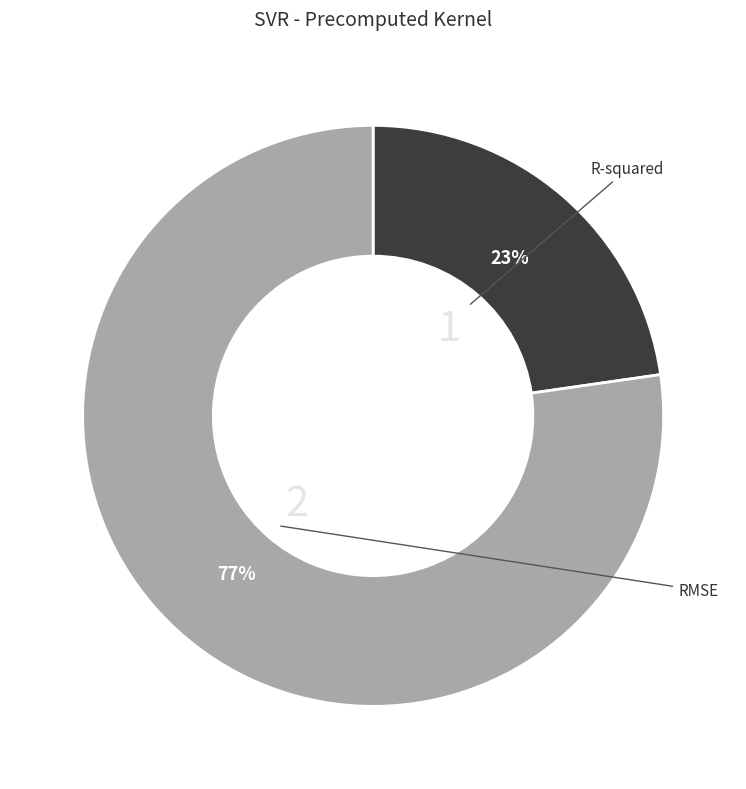

Is there any slice that represents more than half of the pie?

Yes